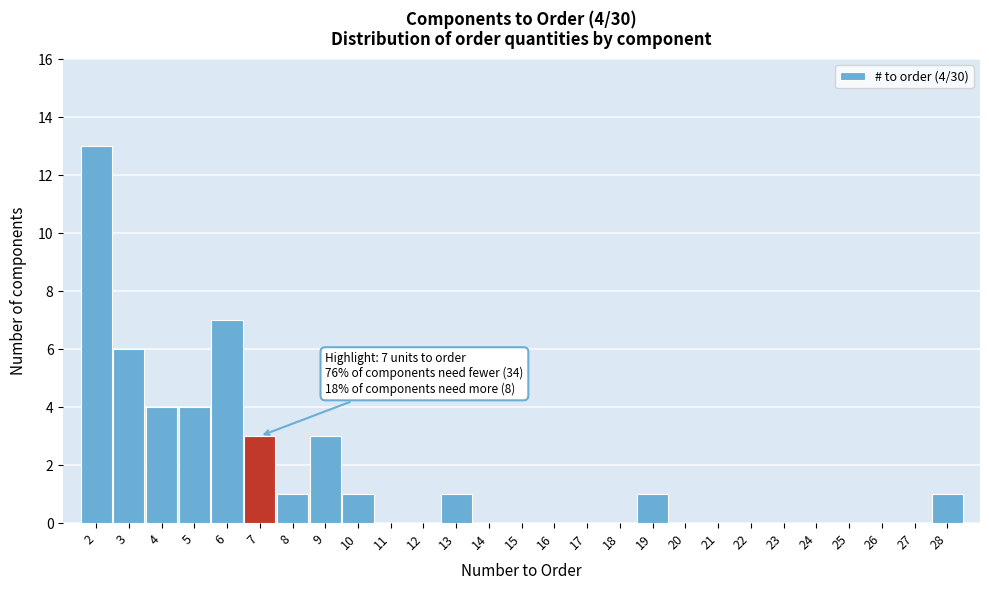

Over which range of the x-axis is the bar tallest?

1.5 to 2.5